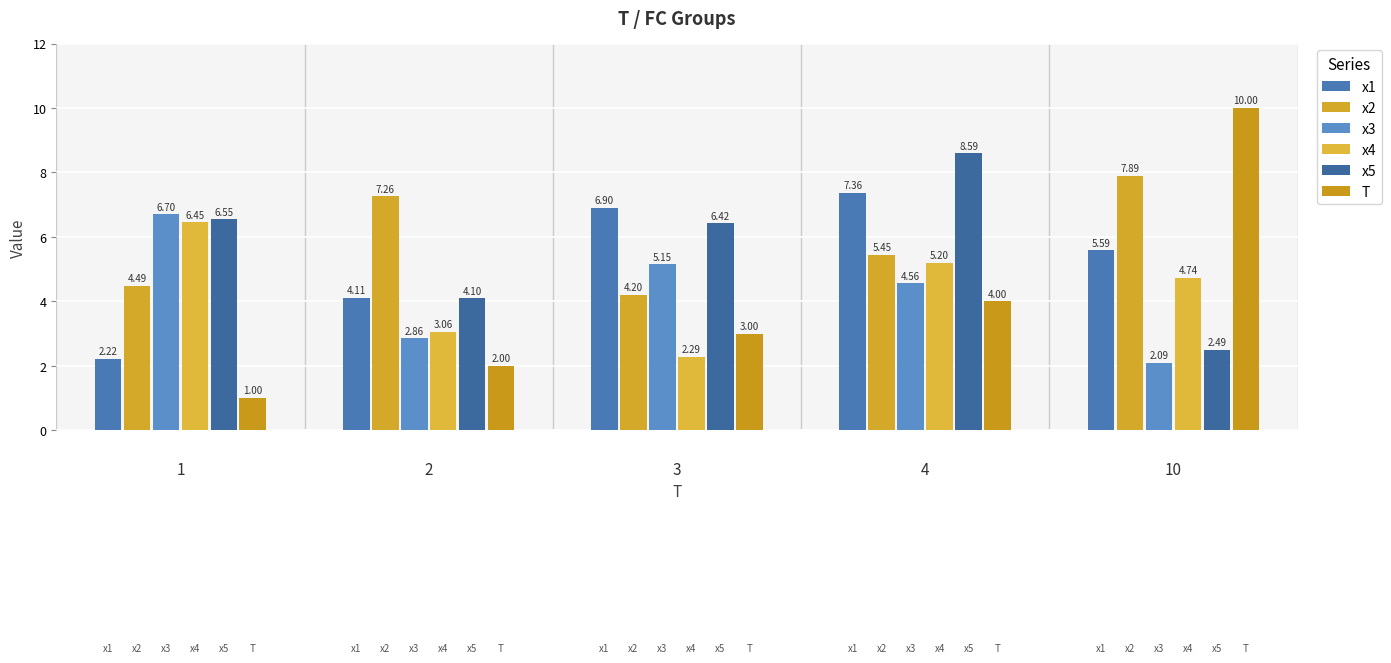

Count the number of categories in the chart.

5